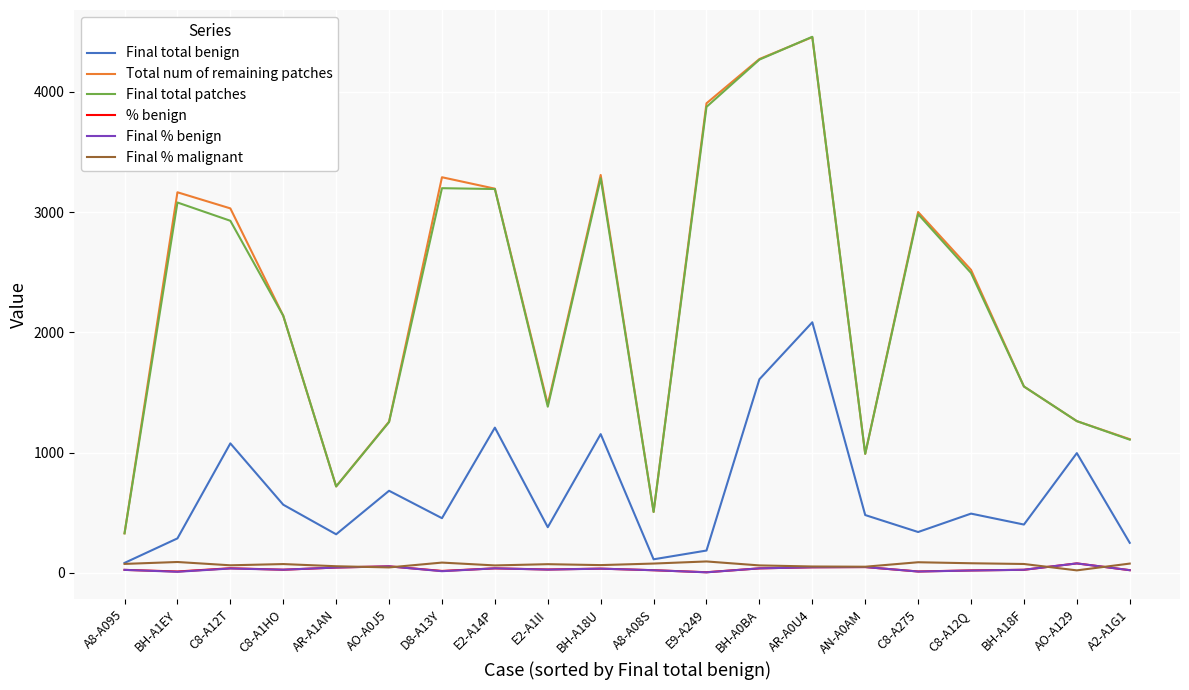

Is the value of Final total benign at BH-A18F greater than the value of Final total patches at AN-A0AM?

No